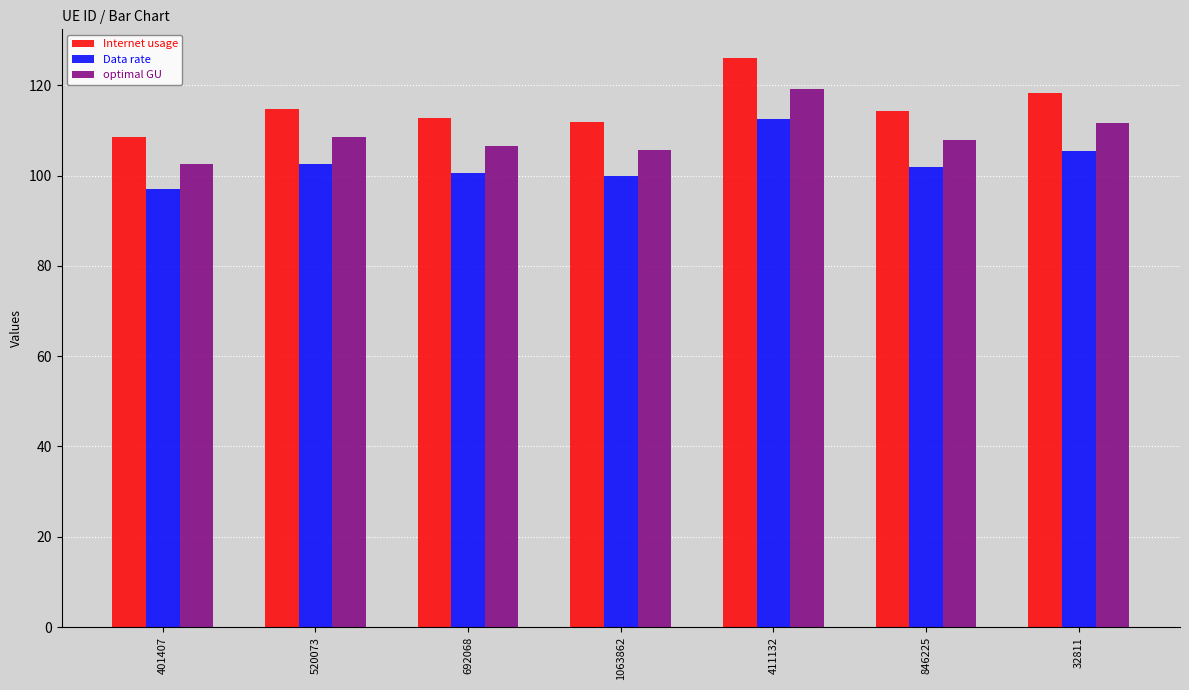

Reading left to right, what are all the values shown in this chart?

Internet usage: 108.6	114.9	112.8	111.9	126.1	114.2	118.2
Data rate: 96.9	102.5	100.7	99.9	112.6	102.0	105.6
optimal GU: 102.6	108.5	106.6	105.8	119.2	108.0	111.7